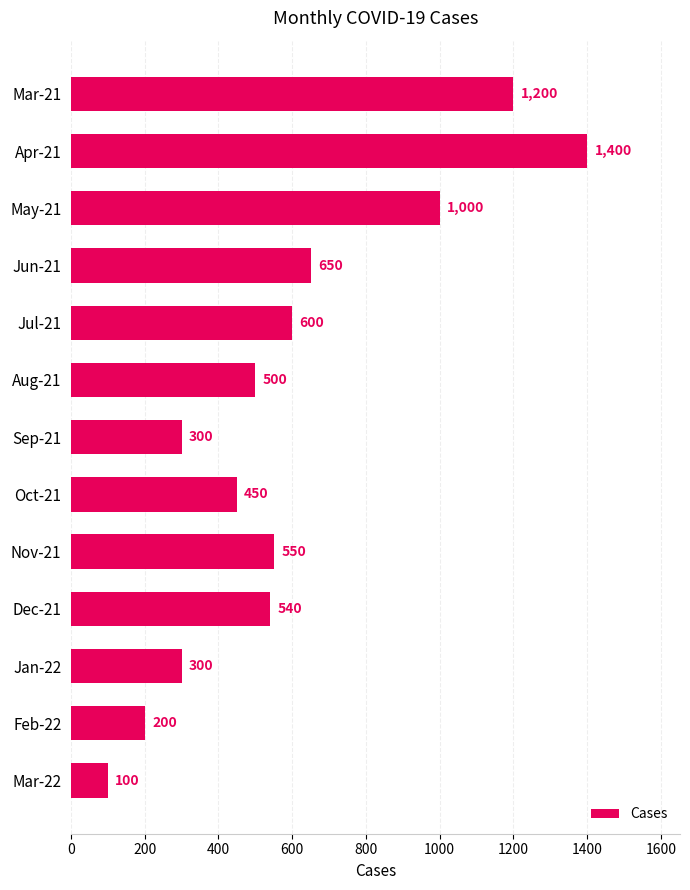

What is the change in value from May-21 to Aug-21?

-500